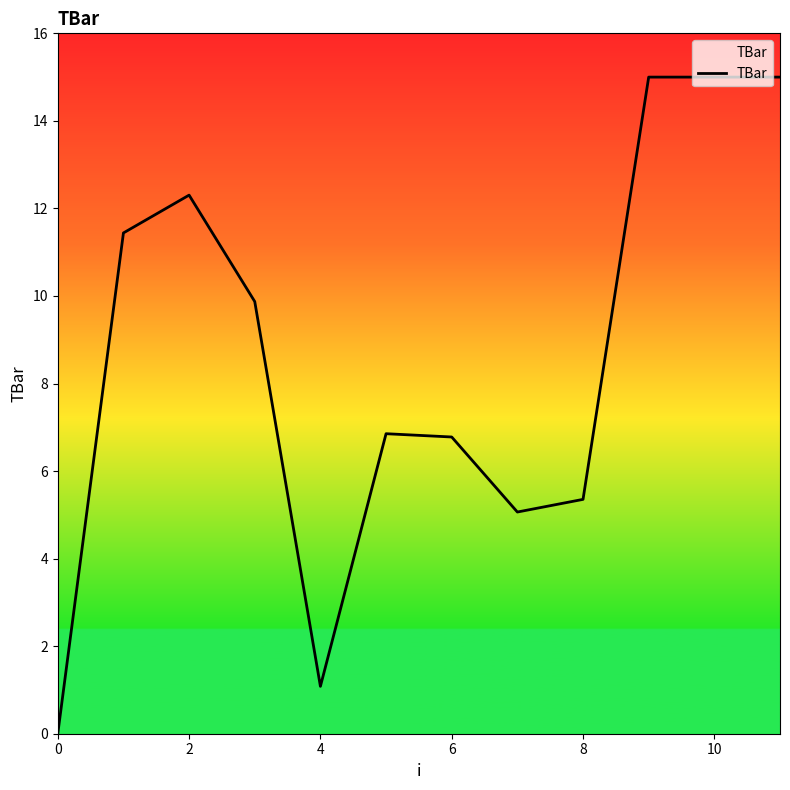

Reading right to left, transcribe all the data shown in this chart.

15.0	15.0	15.0	5.4	5.1	6.8	6.9	1.1	9.9	12.3	11.4	0.0